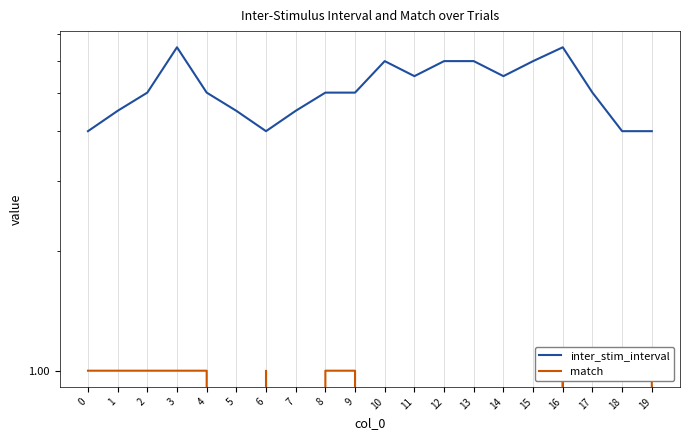

True or false: match and inter_stim_interval intersect in this chart.

False